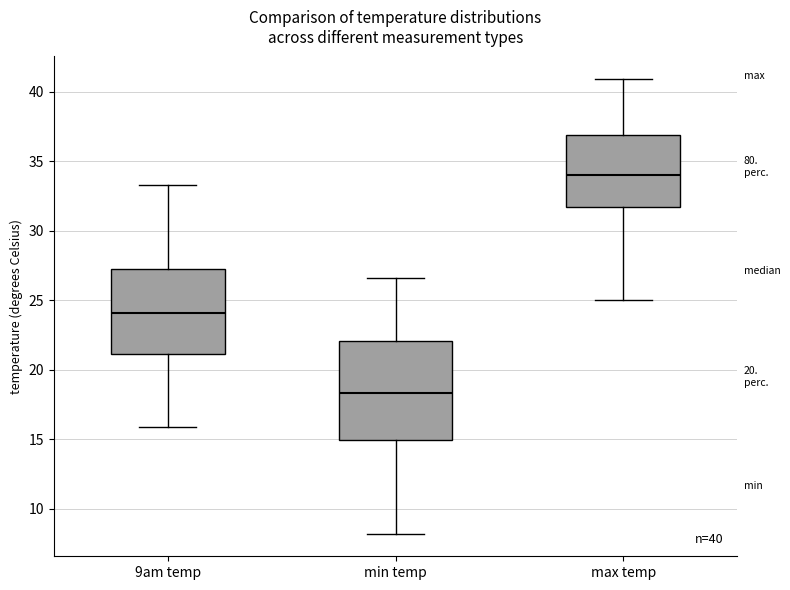

Comparing the boxes themselves (not the whiskers), which one is the tallest?

min temp